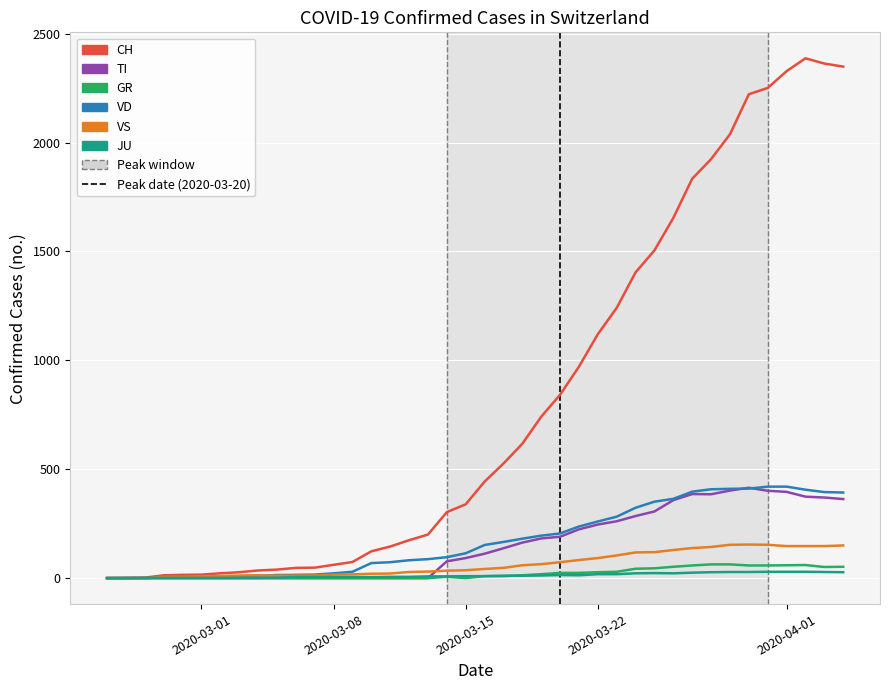

What is the average value of the CH series?

811